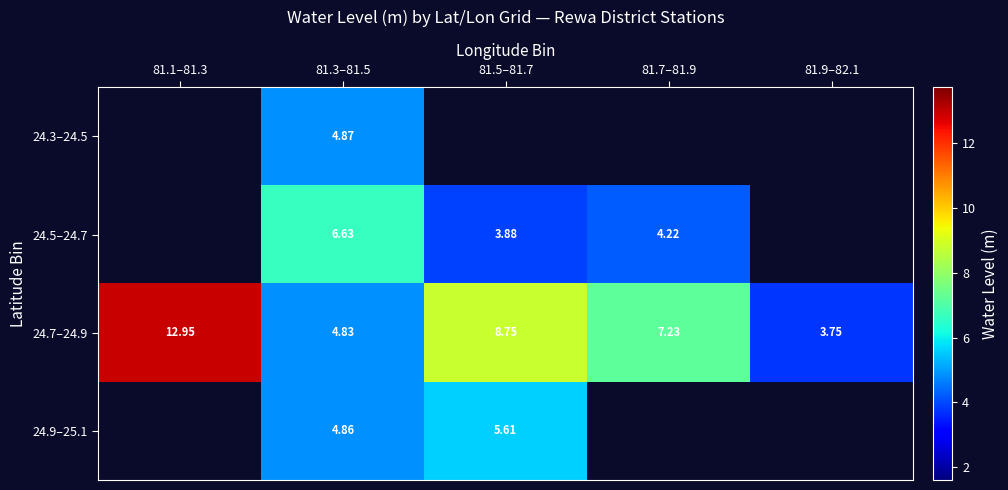

Is the value of 24.5–24.7 at 81.7–81.9 greater than the value of 24.9–25.1 at 81.7–81.9?

No